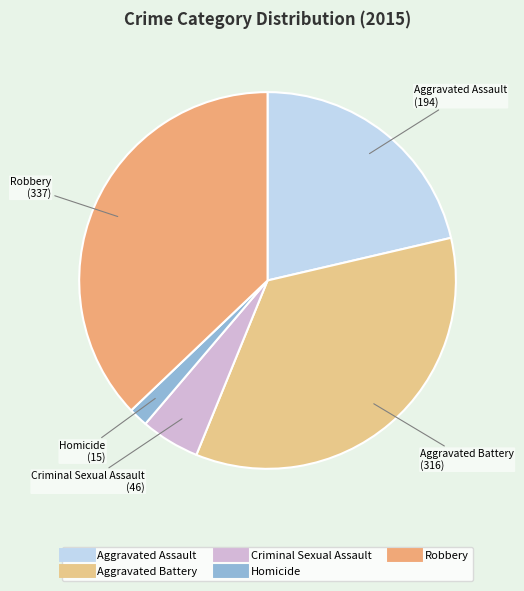

How many segments does this pie chart have?

5